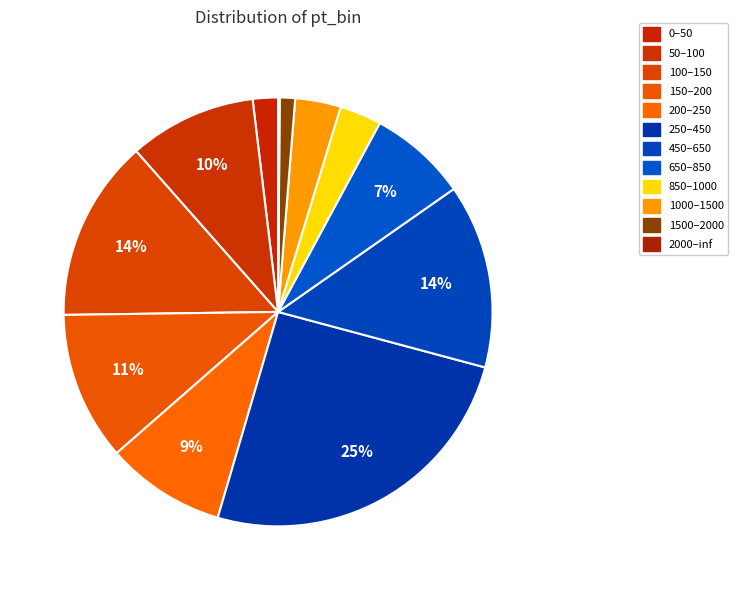

To the nearest percent, what is the combined percentage of 200–250 and 0–50?

11%